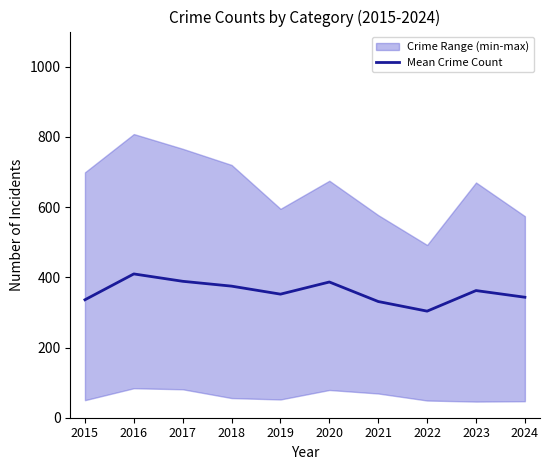

Rank the categories by value from lowest to highest.

2022, 2021, 2015, 2024, 2019, 2023, 2018, 2020, 2017, 2016